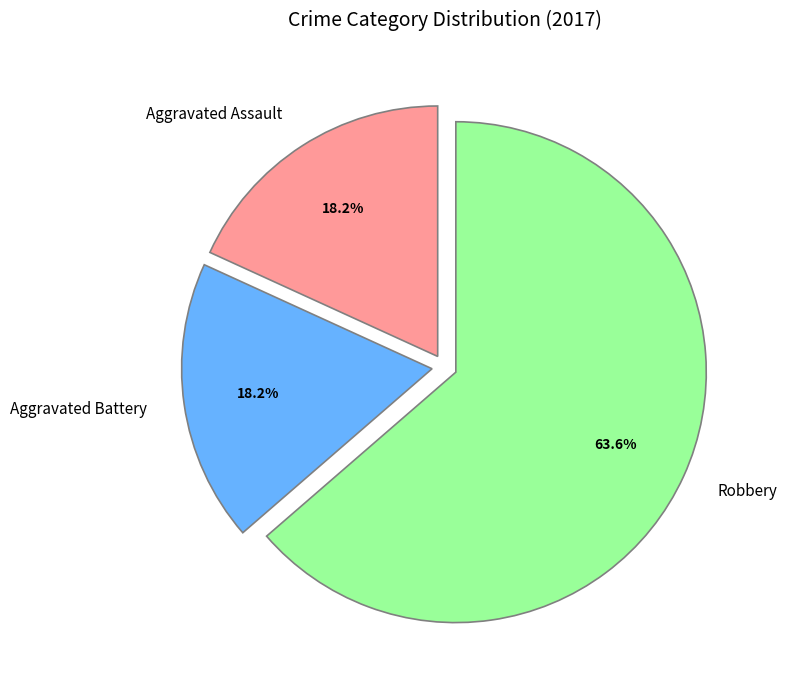

Which slice is the largest?

Robbery